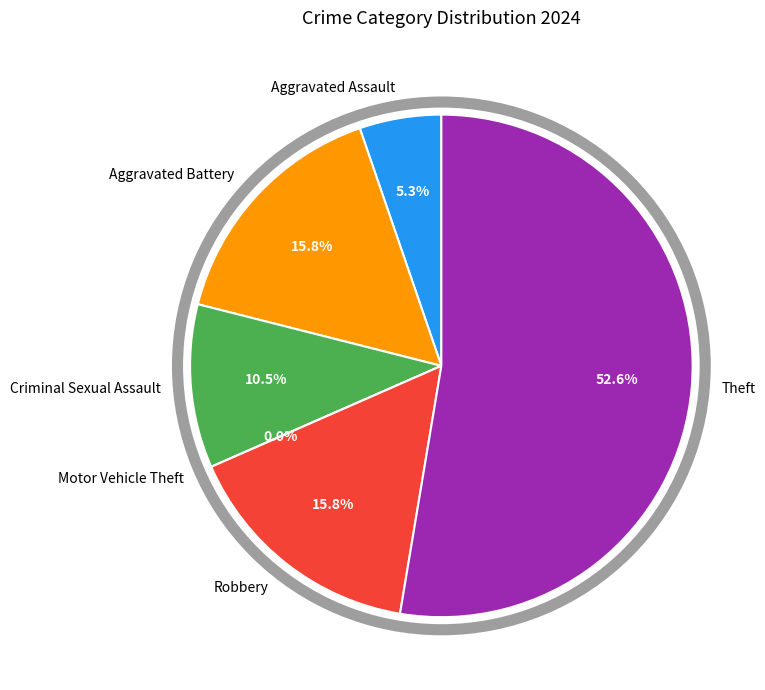

Is the sum of Aggravated Battery and Robbery greater than half?

No